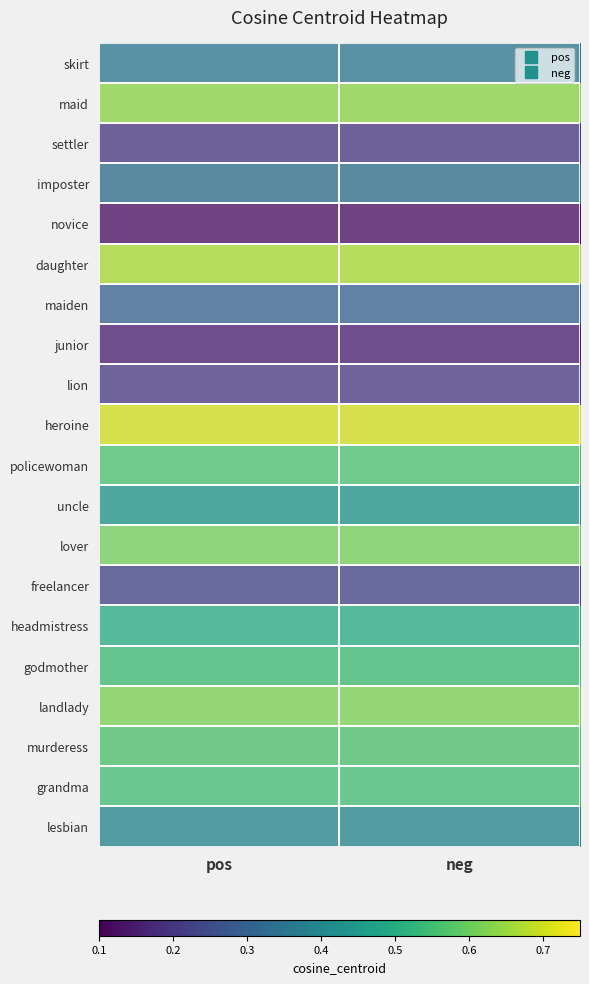

Reading left to right, transcribe all the data shown in this chart.

skirt: pos=0.3	neg=0.3
maid: pos=0.6	neg=0.6
settler: pos=0.2	neg=0.2
imposter: pos=0.3	neg=0.3
novice: pos=0.1	neg=0.1
daughter: pos=0.7	neg=0.7
maiden: pos=0.3	neg=0.3
junior: pos=0.2	neg=0.2
lion: pos=0.2	neg=0.2
heroine: pos=0.7	neg=0.7
policewoman: pos=0.6	neg=0.6
uncle: pos=0.4	neg=0.4
lover: pos=0.6	neg=0.6
freelancer: pos=0.2	neg=0.2
headmistress: pos=0.5	neg=0.5
godmother: pos=0.5	neg=0.5
landlady: pos=0.6	neg=0.6
murderess: pos=0.6	neg=0.6
grandma: pos=0.5	neg=0.5
lesbian: pos=0.4	neg=0.4